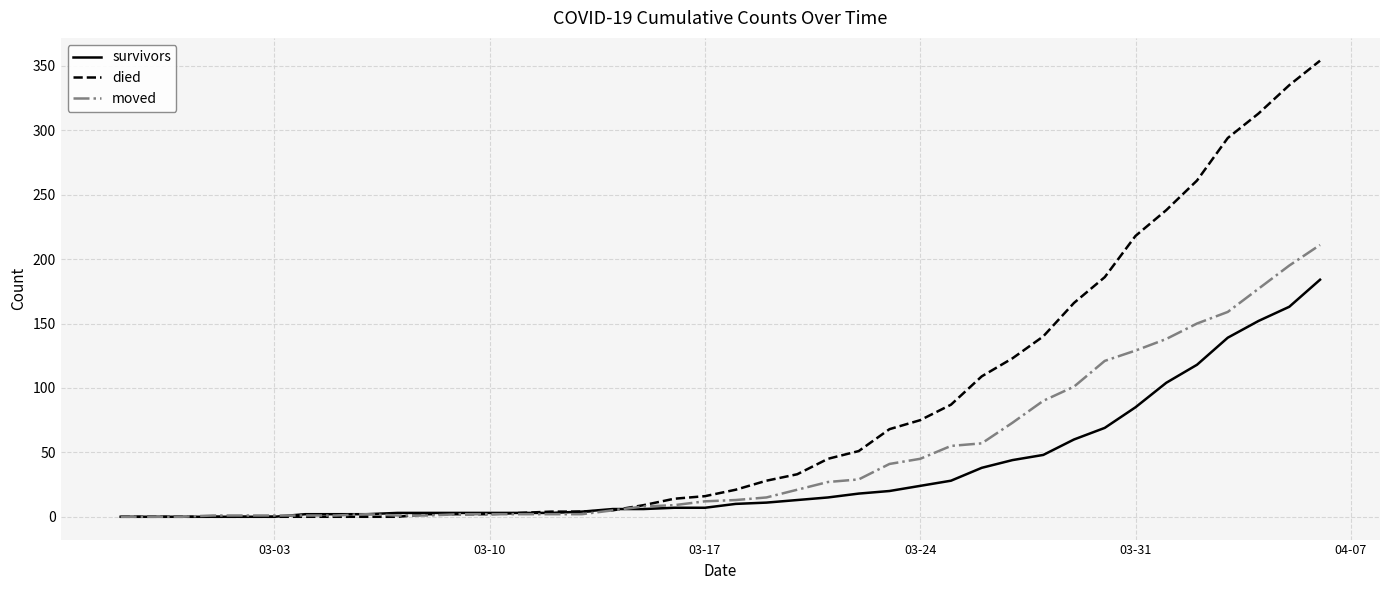

Does the chart display data point markers on the line(s)?

No